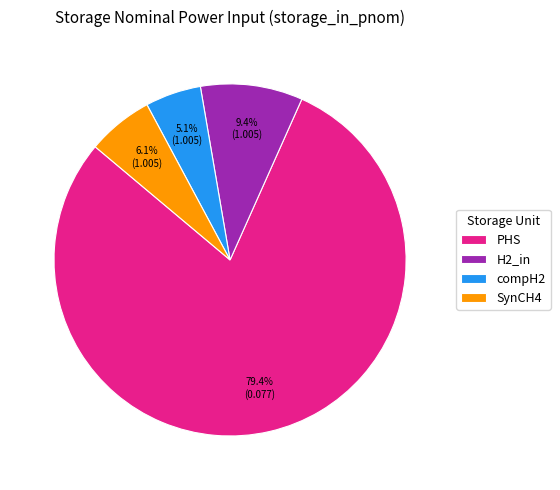

Between PHS and compH2, which is larger?

PHS